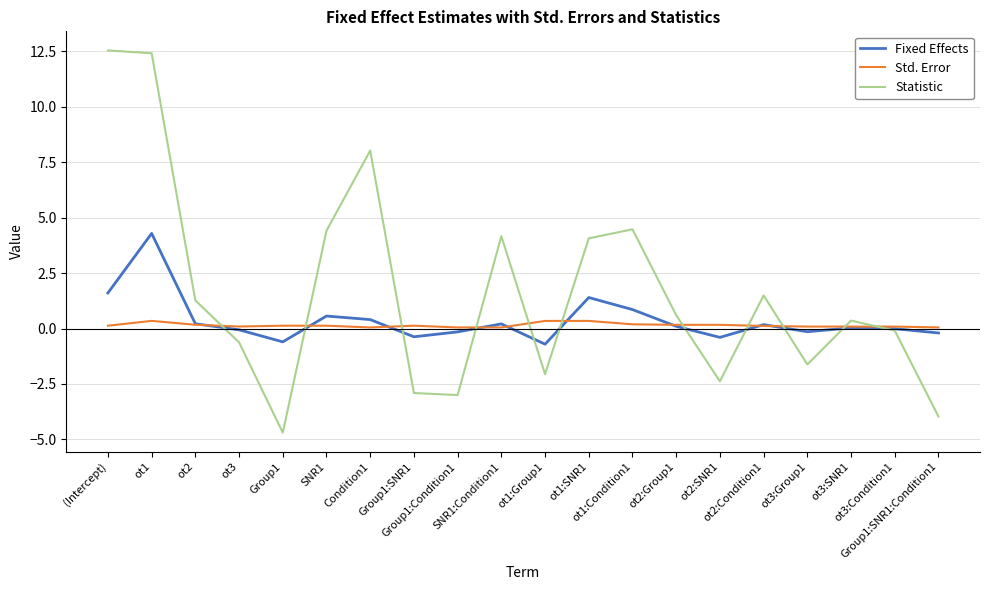

Rank the series by their maximum value, from lowest to highest.

Std. Error, Fixed Effects, Statistic